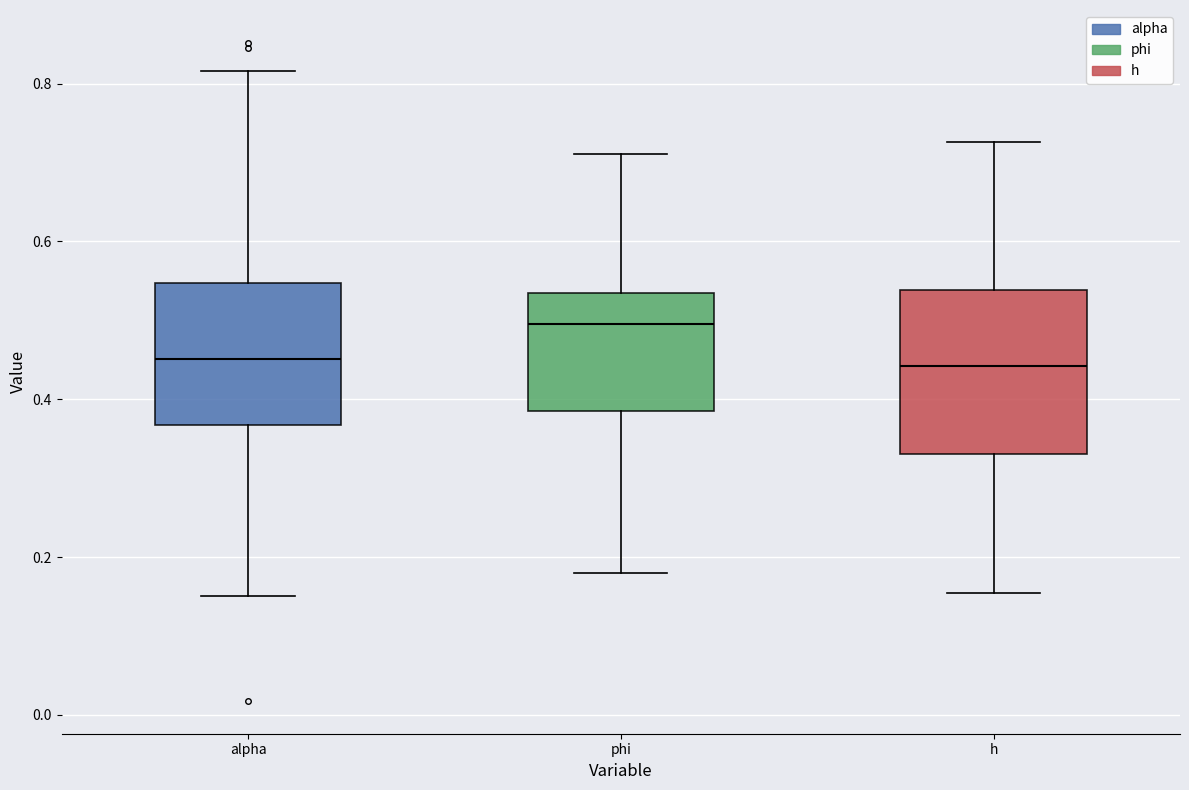

Reading left to right, read every box against the y-axis: the position of its median line, the range the box covers, and the ends of its whiskers. The values are not printed on the chart, so give them approximately, as read against the axis.

alpha: median 0.46, box 0.36 to 0.54, whiskers 0.16 to 0.82
phi: median 0.50, box 0.38 to 0.54, whiskers 0.18 to 0.72
h: median 0.44, box 0.34 to 0.54, whiskers 0.16 to 0.72